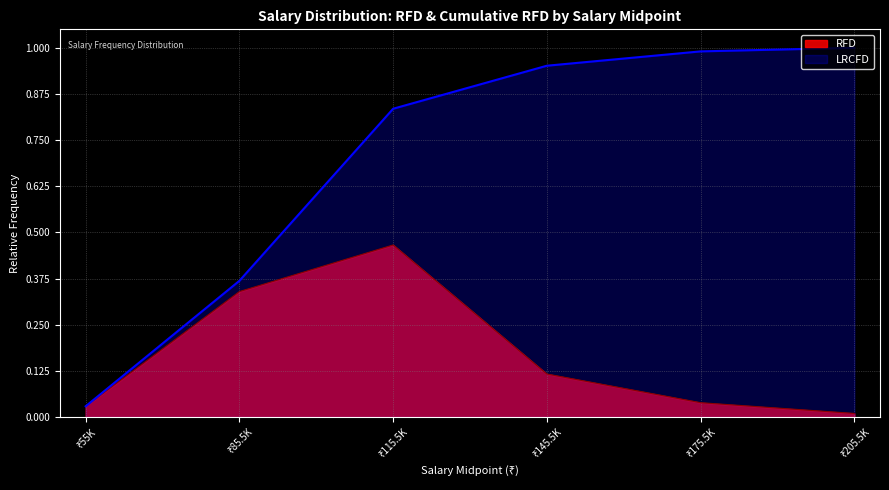

Which series has the largest total across all categories?

LRCFD